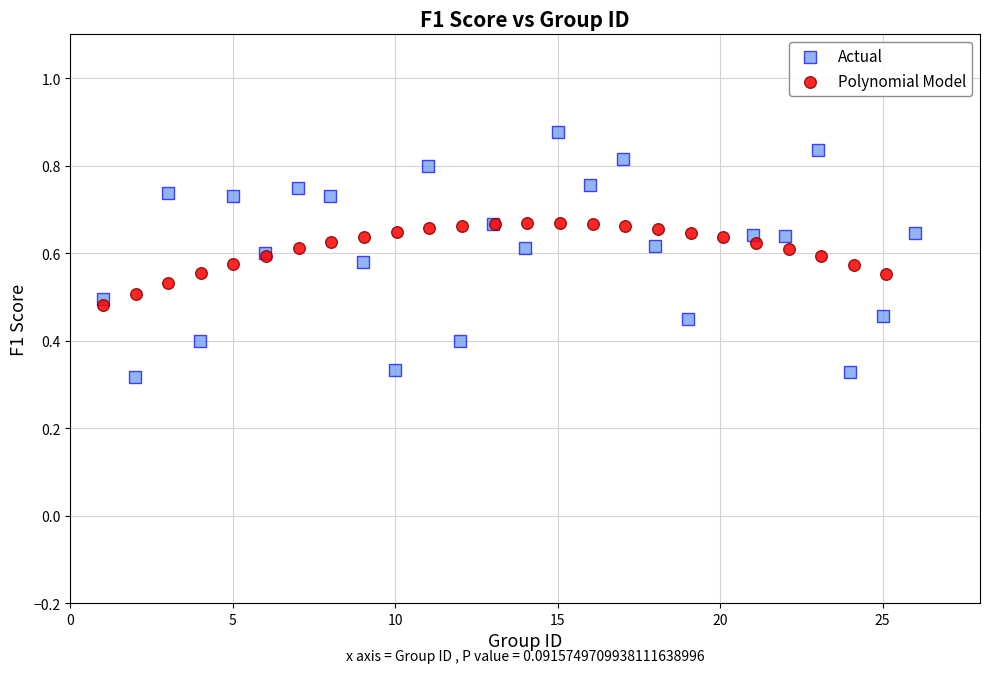

Which series contains the lowest Y value?

Actual